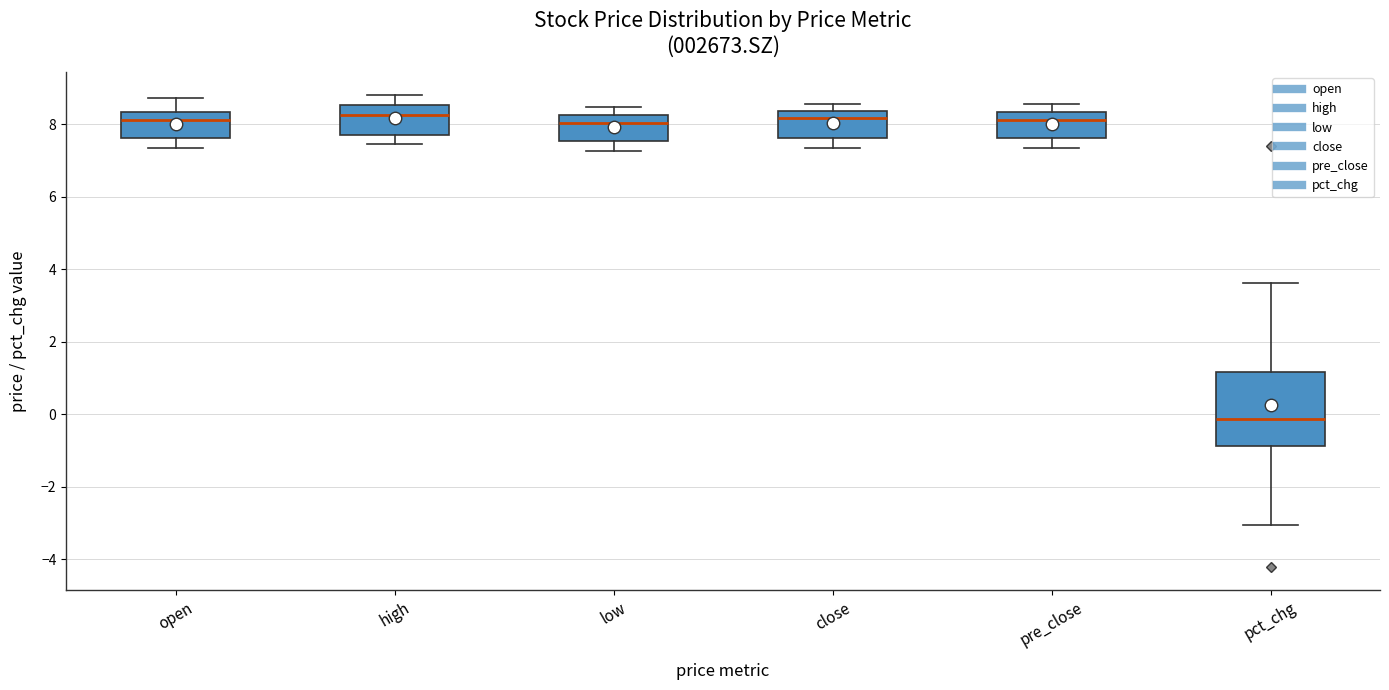

Reading left to right, transcribe this box plot: for each box, give where its median line is, the range the box spans, and where its two whiskers end, as read against the y-axis. The values are not printed on the chart, so give them approximately, as read against the axis.

open: median 8.2, box 7.6 to 8.4, whiskers 7.4 to 8.8
high: median 8.2, box 7.8 to 8.6, whiskers 7.4 to 8.8
low: median 8.0, box 7.6 to 8.2, whiskers 7.2 to 8.4
close: median 8.2, box 7.6 to 8.4, whiskers 7.4 to 8.6
pre_close: median 8.2, box 7.6 to 8.4, whiskers 7.4 to 8.6
pct_chg: median -0.2, box -0.8 to 1.2, whiskers -3.0 to 3.6